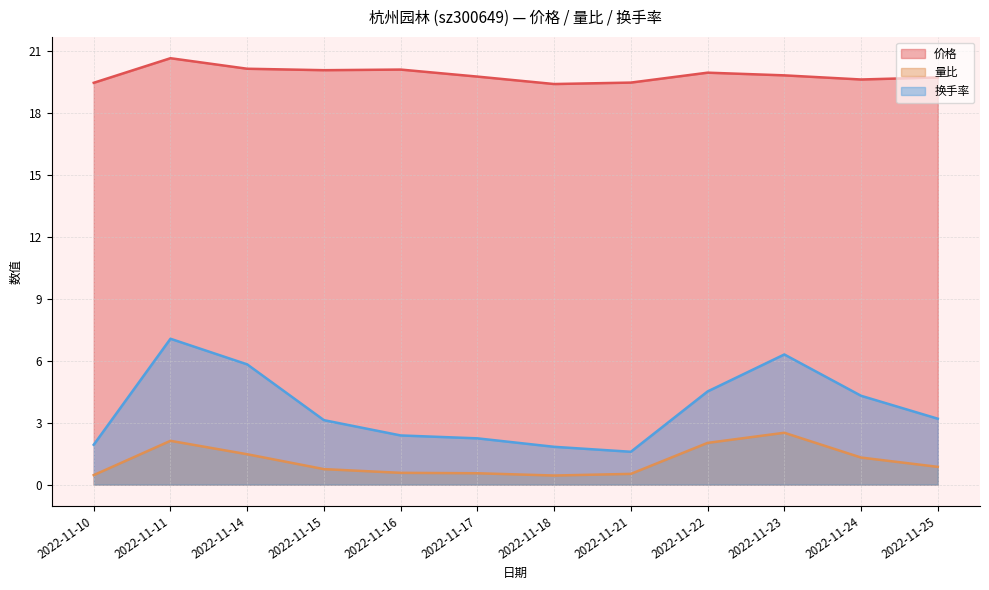

List the labels in order of 换手率 value, largest first.

2022-11-11, 2022-11-23, 2022-11-14, 2022-11-22, 2022-11-24, 2022-11-25, 2022-11-15, 2022-11-16, 2022-11-17, 2022-11-10, 2022-11-18, 2022-11-21